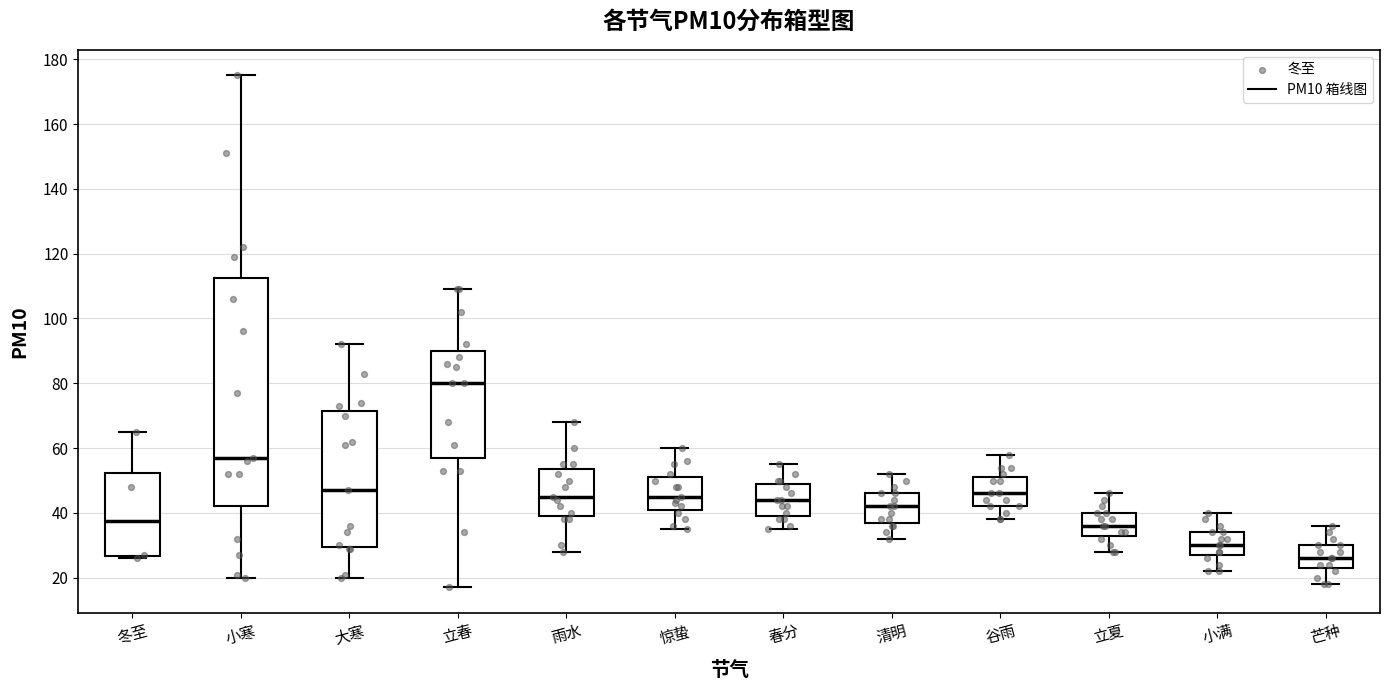

Which box's median line is the lowest?

芒种